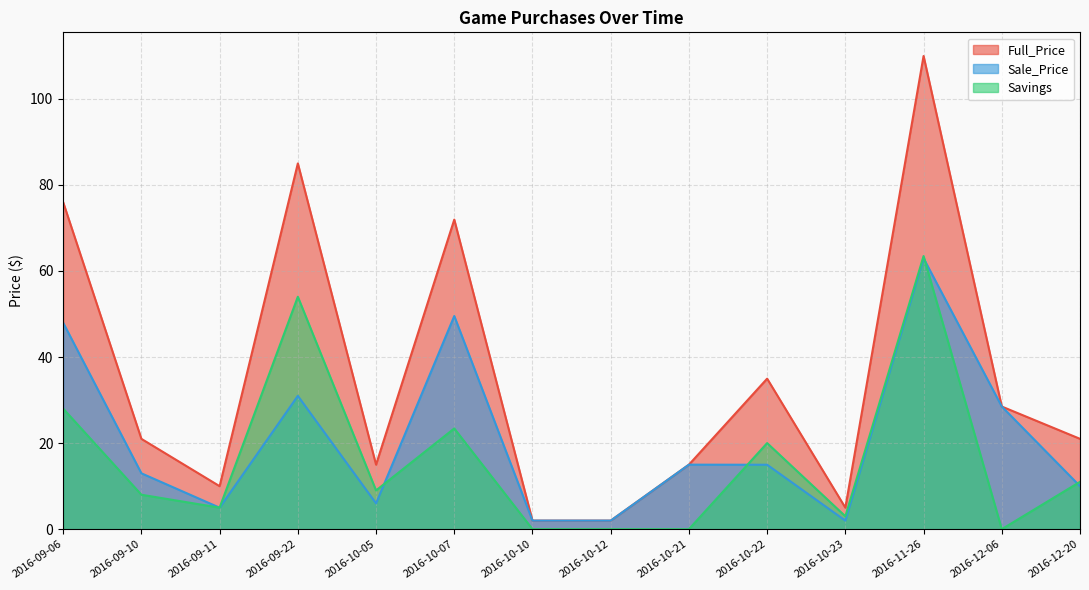

Count the number of data series in this chart.

3